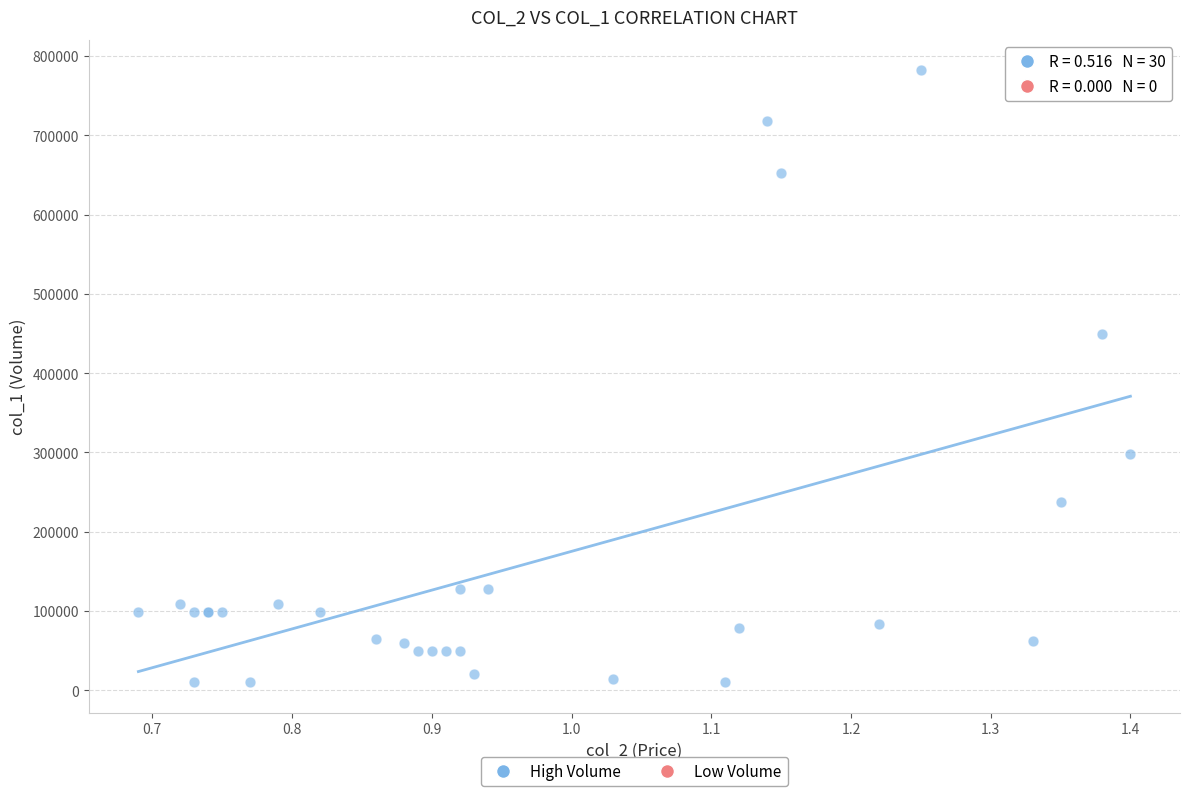

What Y value in the scatter plot is closest to 396000?

450000